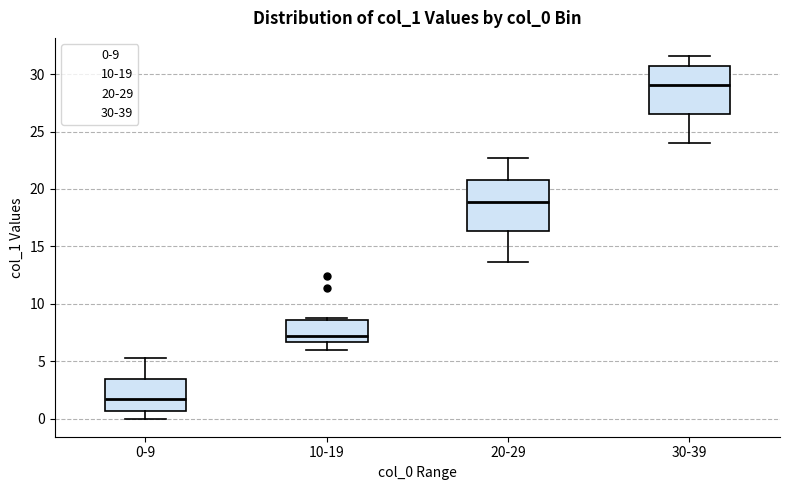

Where is the lower edge of the box for 30-39 on the y-axis? The values are not printed on the chart, so give them approximately, as read against the axis.

26.5